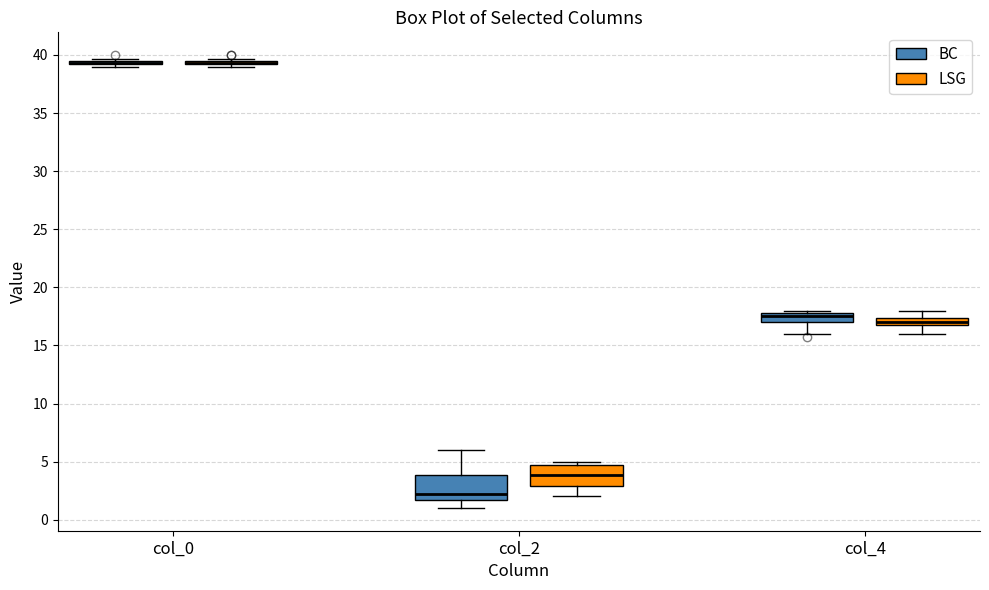

Where does the lower whisker of the box for col_4 (LSG) end on the y-axis? The values are not printed on the chart, so give them approximately, as read against the axis.

16.0